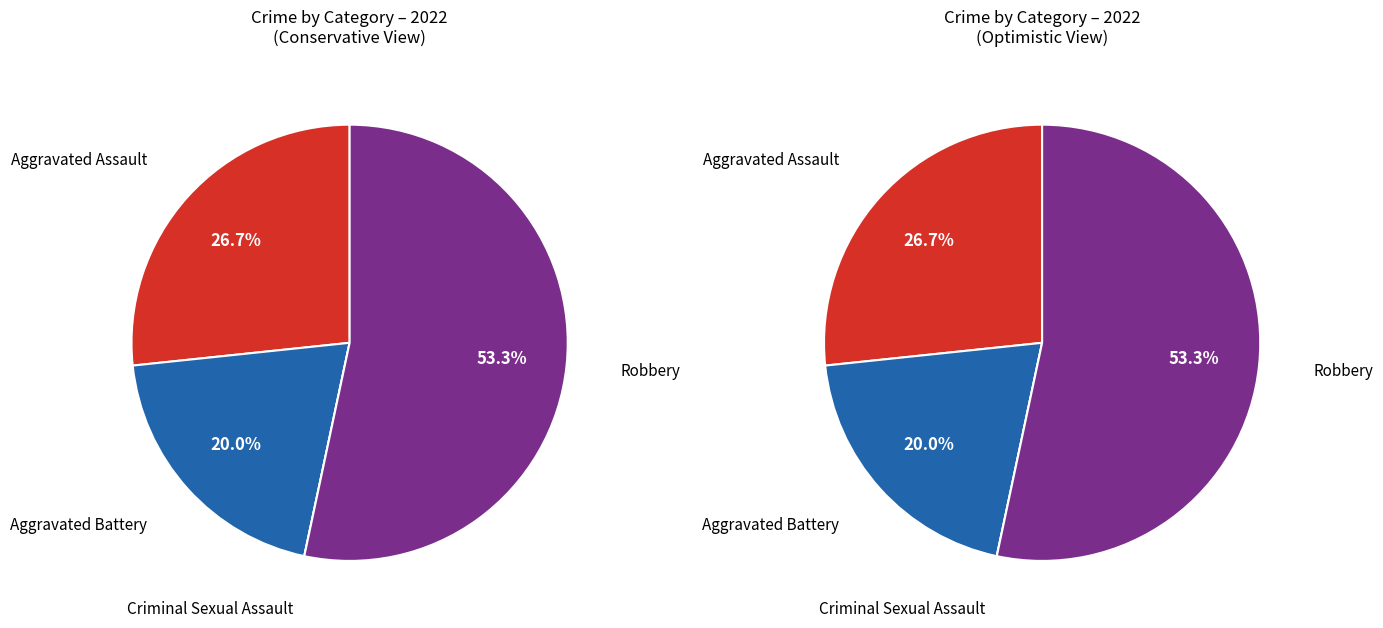

Is the sum of Aggravated Battery and Aggravated Assault greater than half?

No